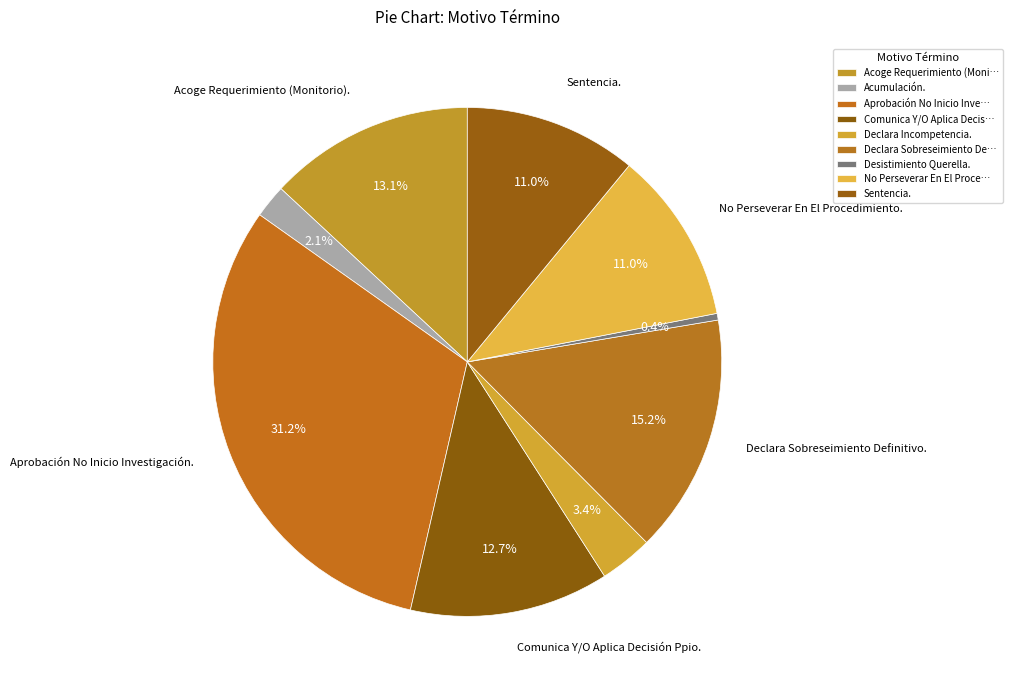

How many segments does this pie chart have?

9